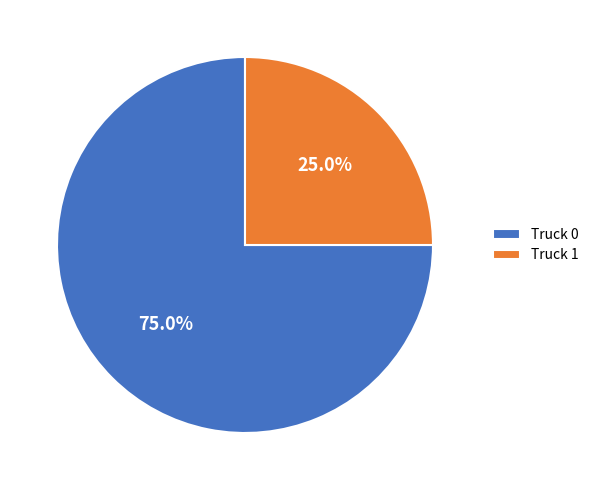

How many segments does this pie chart have?

2